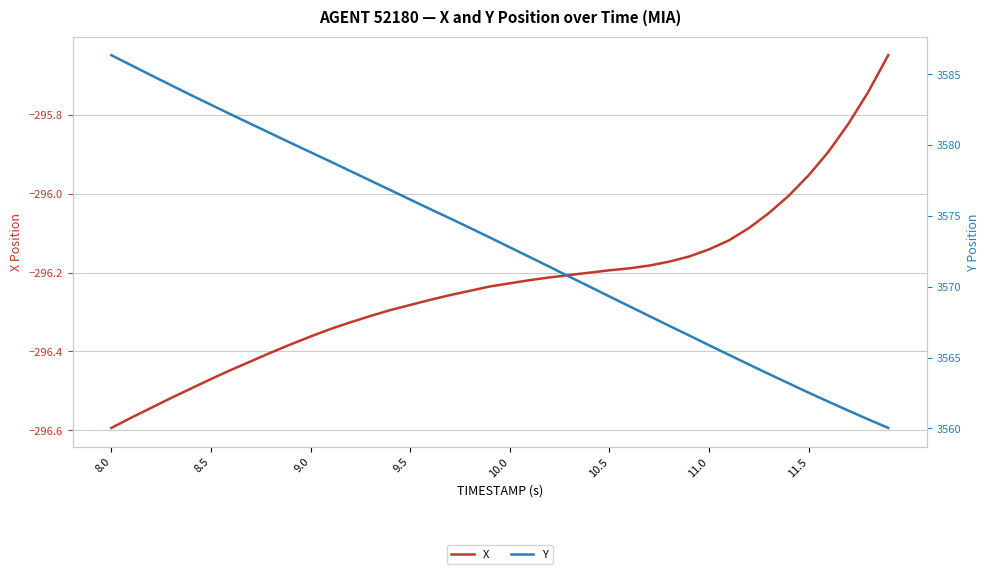

What is the value of the X point at the 32nd from the left?

-296.1